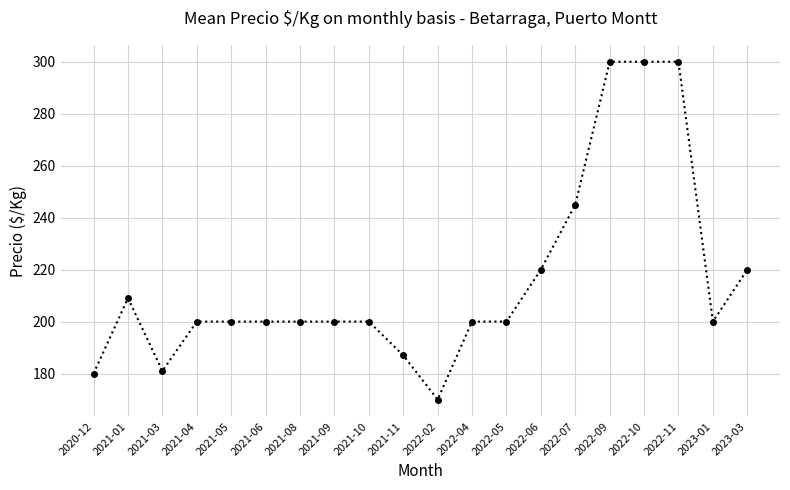

Which label corresponds to the smallest value in the chart?

2022-02